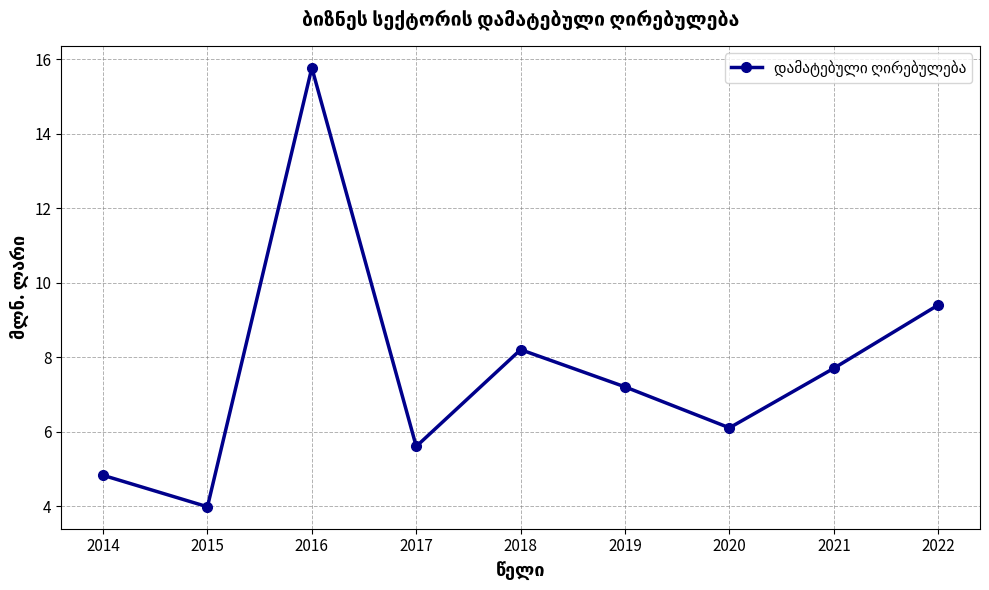

What is the average value?

7.6